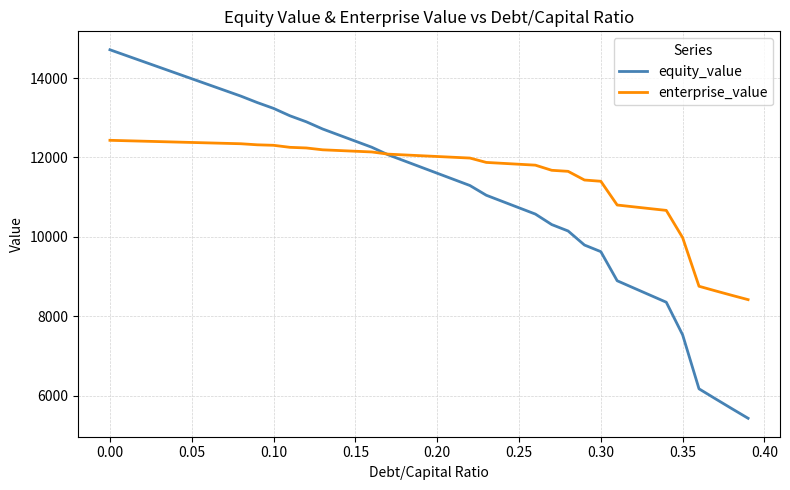

Which series has the largest range (max minus min)?

equity_value